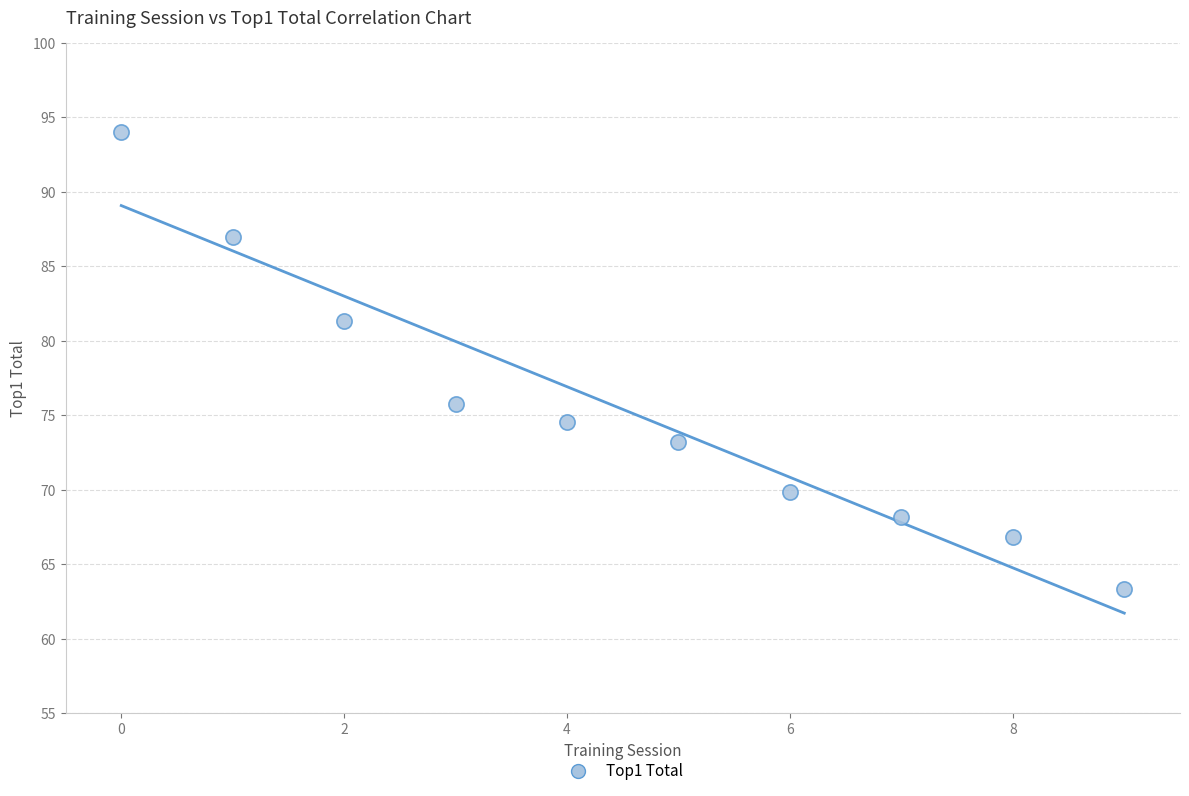

What is the average Y value?

75.4